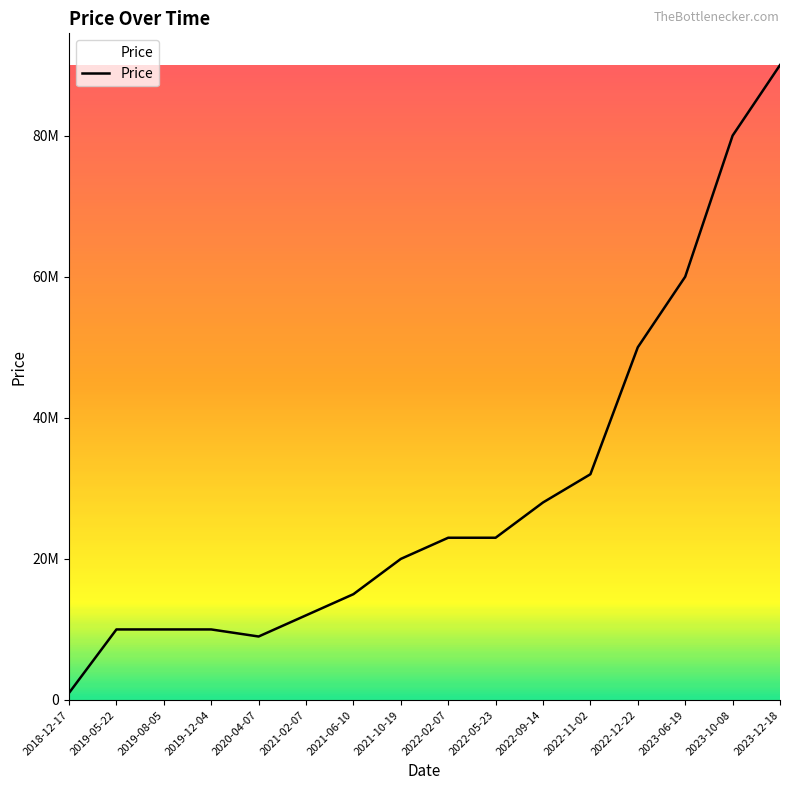

What is the sum of all values?

473000000